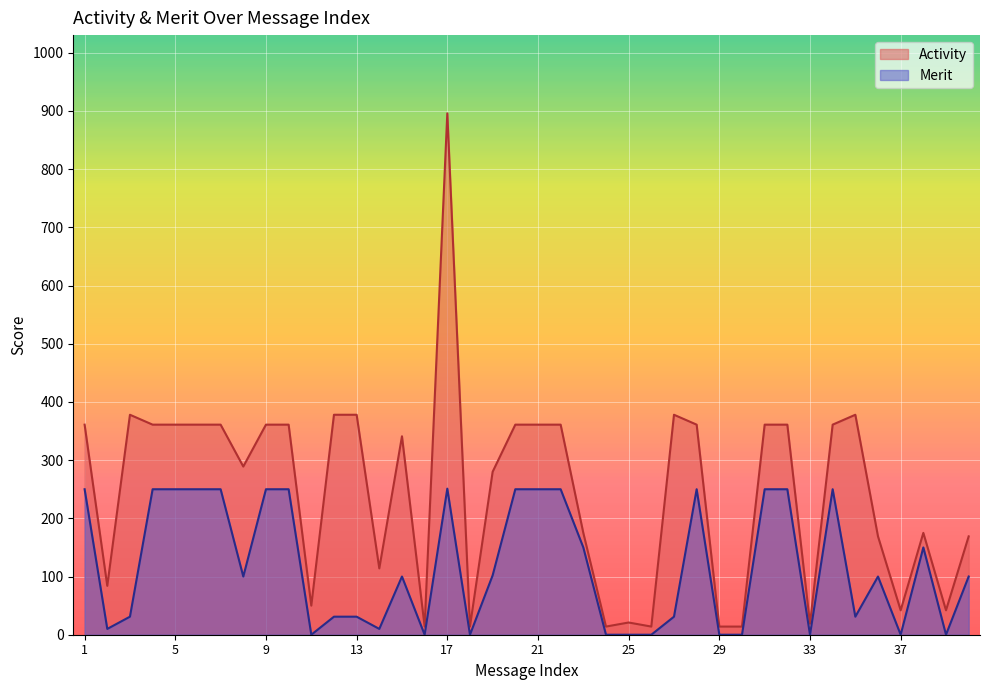

True or false: Activity has a value of 361 at 31.

True